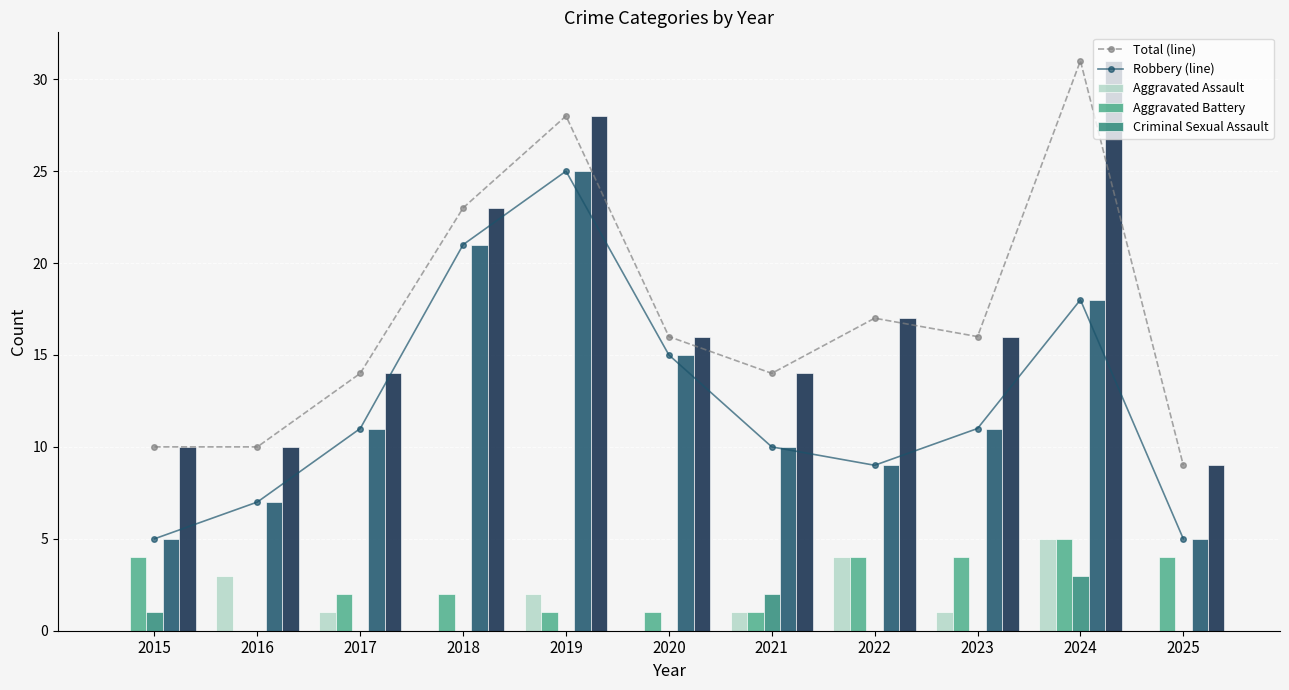

Are the bars grouped side by side (vs. stacked)?

Yes